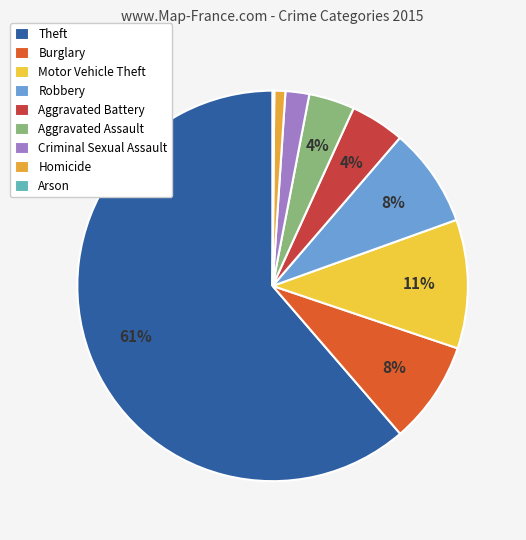

Which slice is the smallest?

Arson